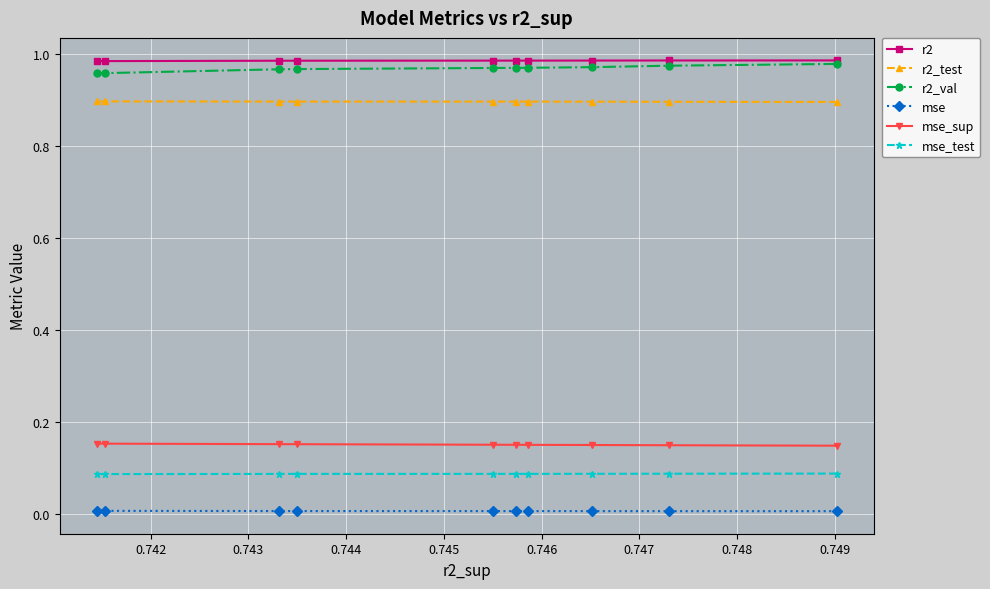

Reading left to right, extract all data points from this chart.

r2: 1.0	1.0	1.0	1.0	1.0	1.0	1.0	1.0	1.0	1.0
r2_test: 0.9	0.9	0.9	0.9	0.9	0.9	0.9	0.9	0.9	0.9
r2_val: 1.0	1.0	1.0	1.0	1.0	1.0	1.0	1.0	1.0	1.0
mse: 0.0	0.0	0.0	0.0	0.0	0.0	0.0	0.0	0.0	0.0
mse_sup: 0.1	0.2	0.2	0.2	0.2	0.2	0.2	0.2	0.2	0.2
mse_test: 0.1	0.1	0.1	0.1	0.1	0.1	0.1	0.1	0.1	0.1